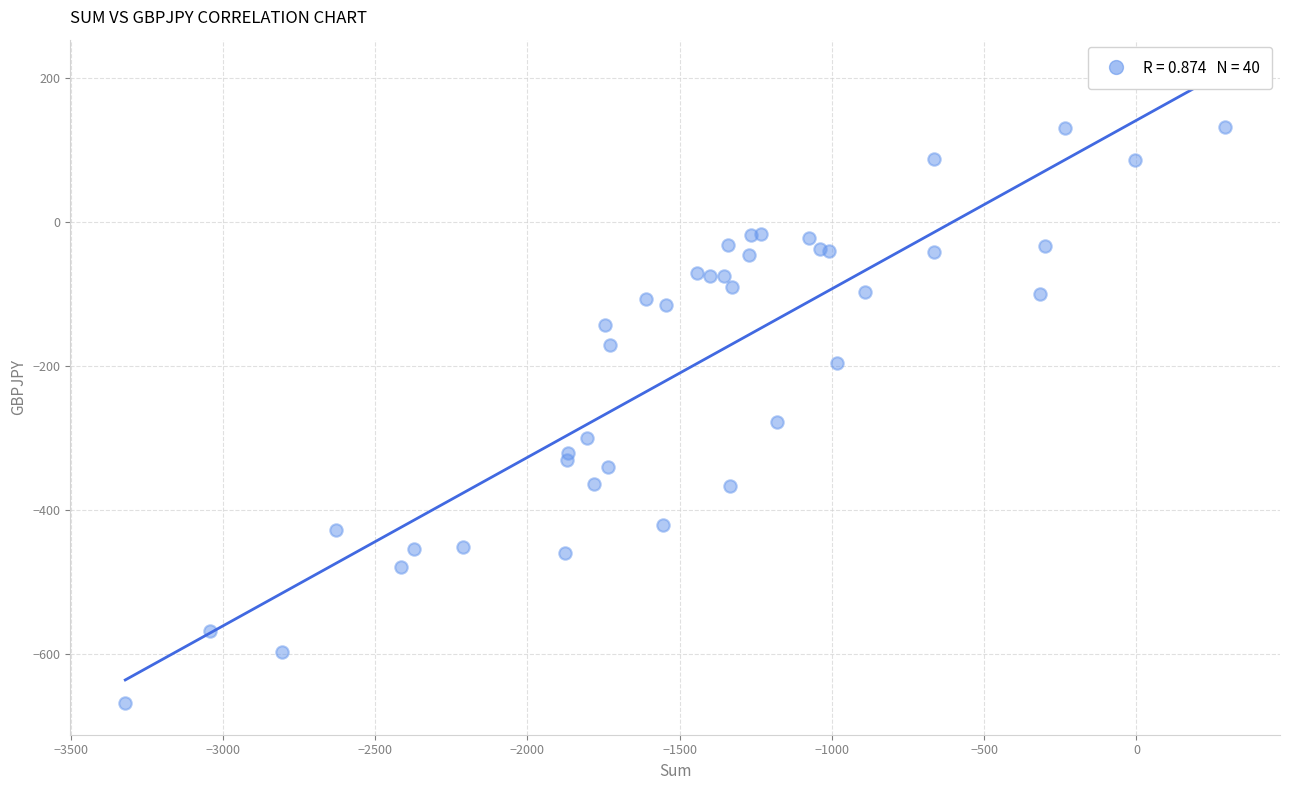

What Y value in the scatter plot is closest to -267?

-278.0